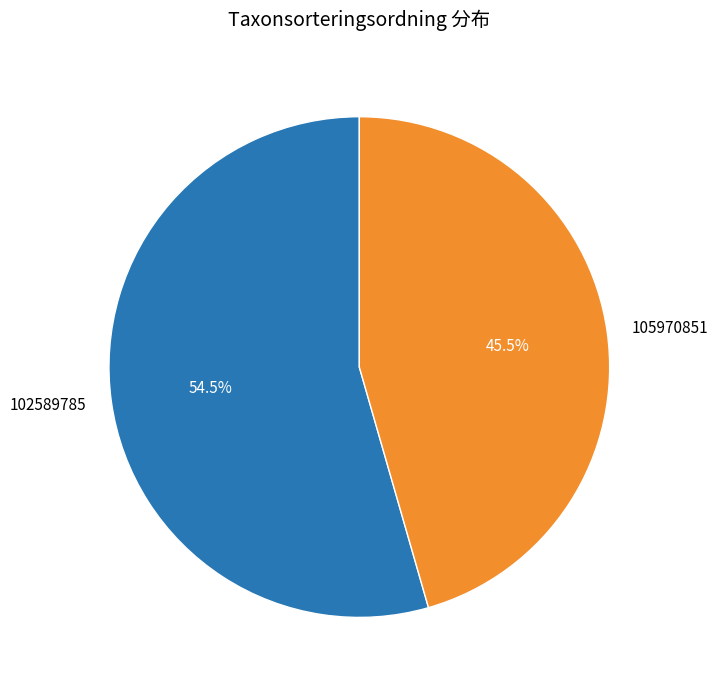

Does any single category account for the majority?

Yes